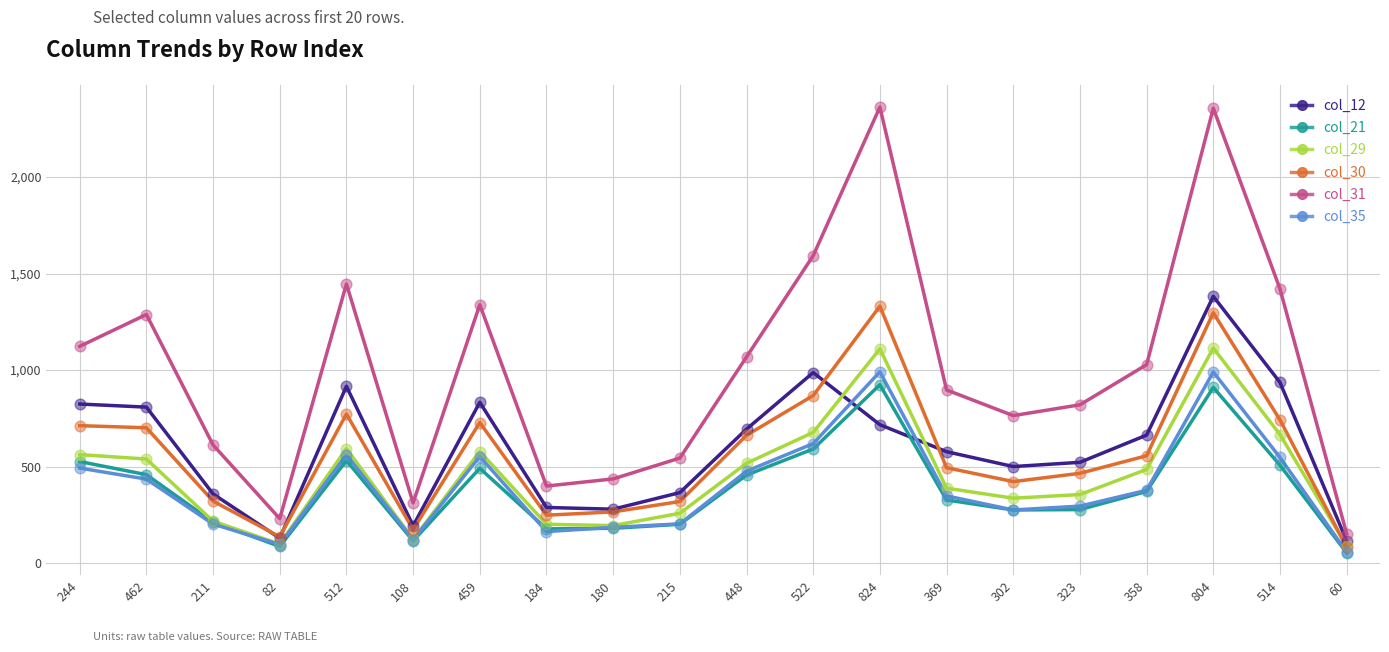

At which category is the sum across all series the highest?

804